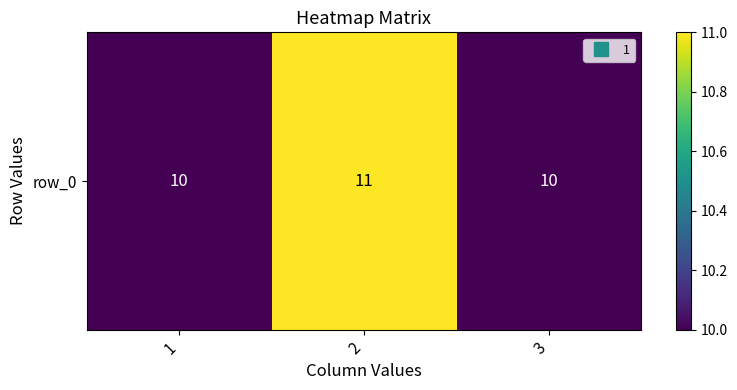

Reading left to right, what are all the values shown in this chart?

10	11	10